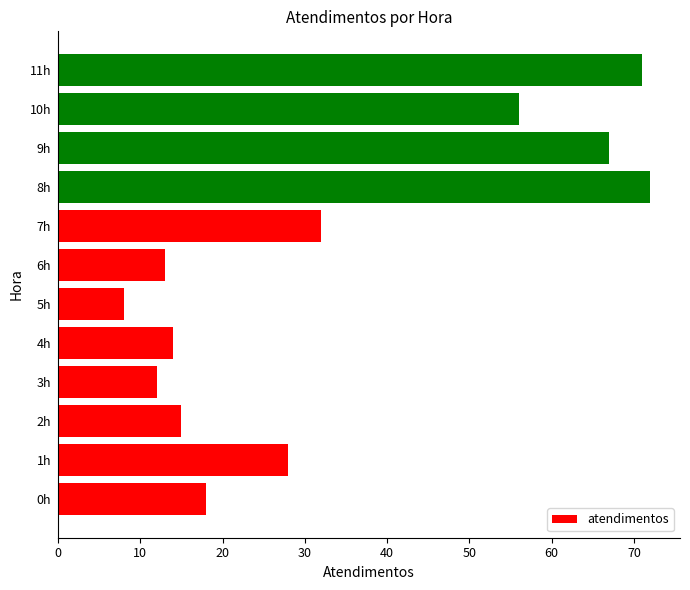

Where is the data nearest to the value 40?

7h